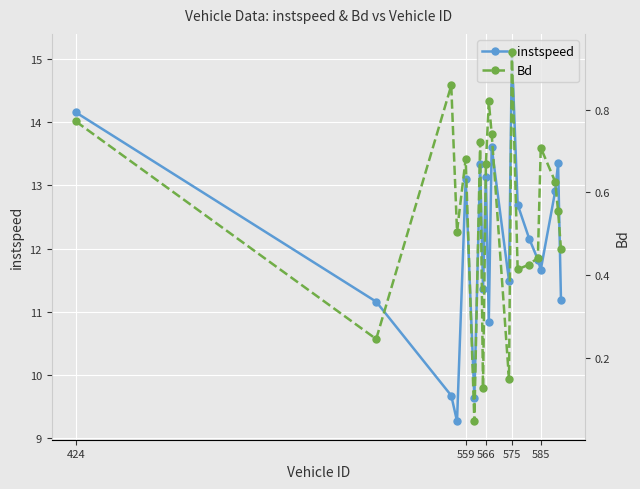

What is the difference between the maximum and minimum values in the instspeed series?

5.8